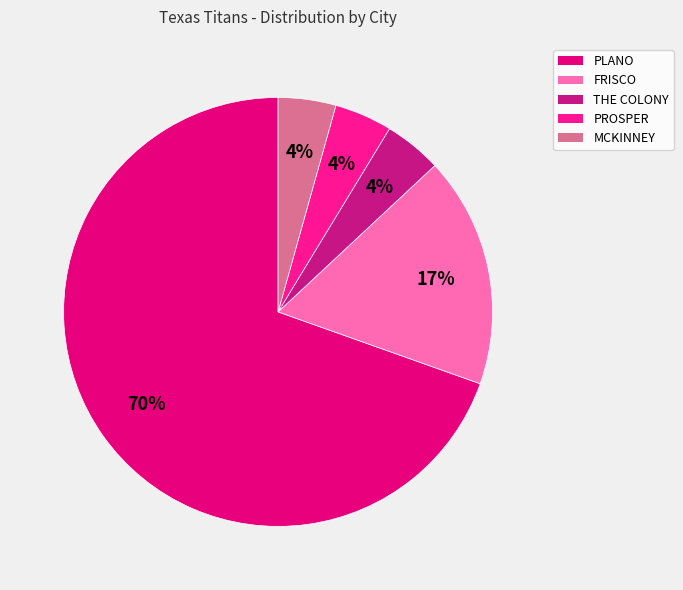

The FRISCO slice represents 7% of the pie. True or false?

False